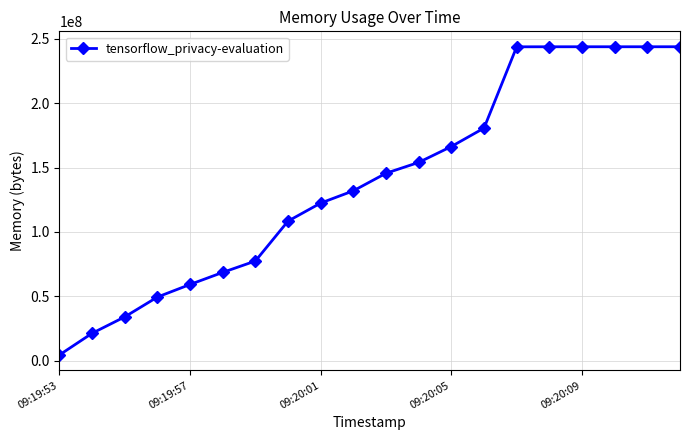

What is the maximum value shown in the chart?

243867648